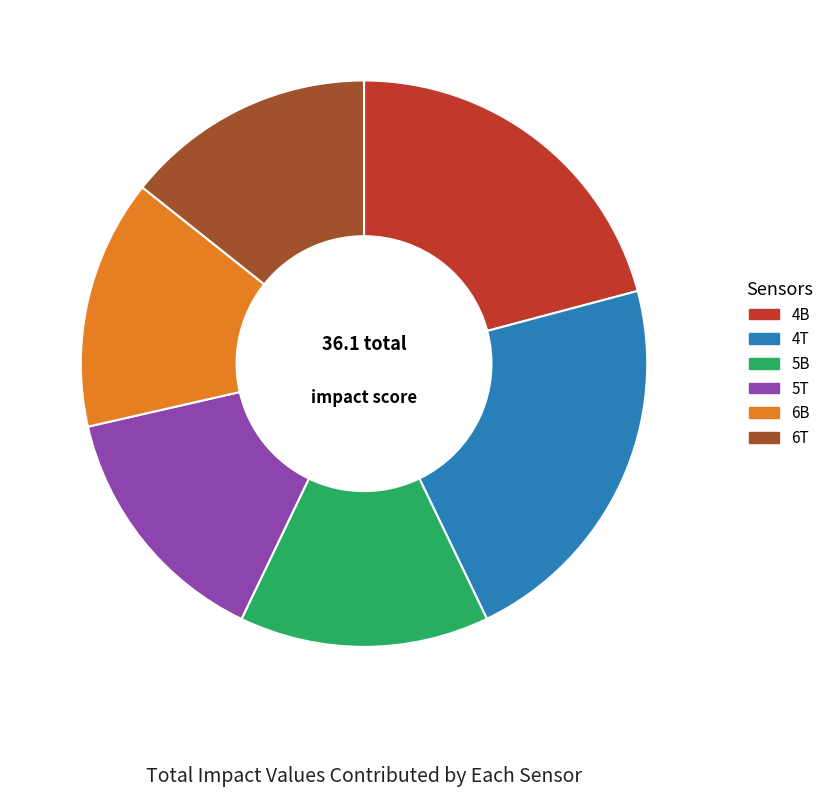

Between 5B and 4T, which is larger?

4T